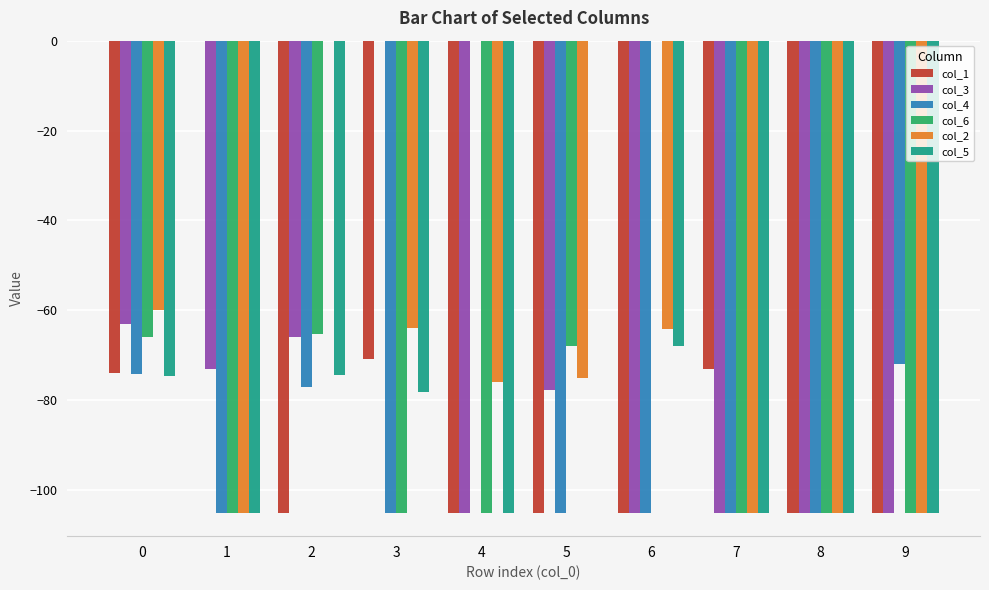

What is the sum of the col_3 values at 6 and 0?

-168.0